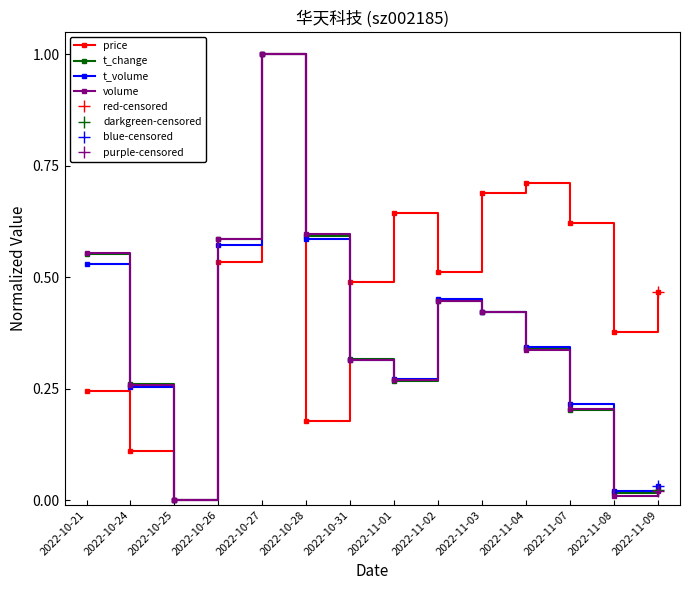

Rank the series at 2022-10-27 from highest to lowest value.

price, t_change, t_volume, volume